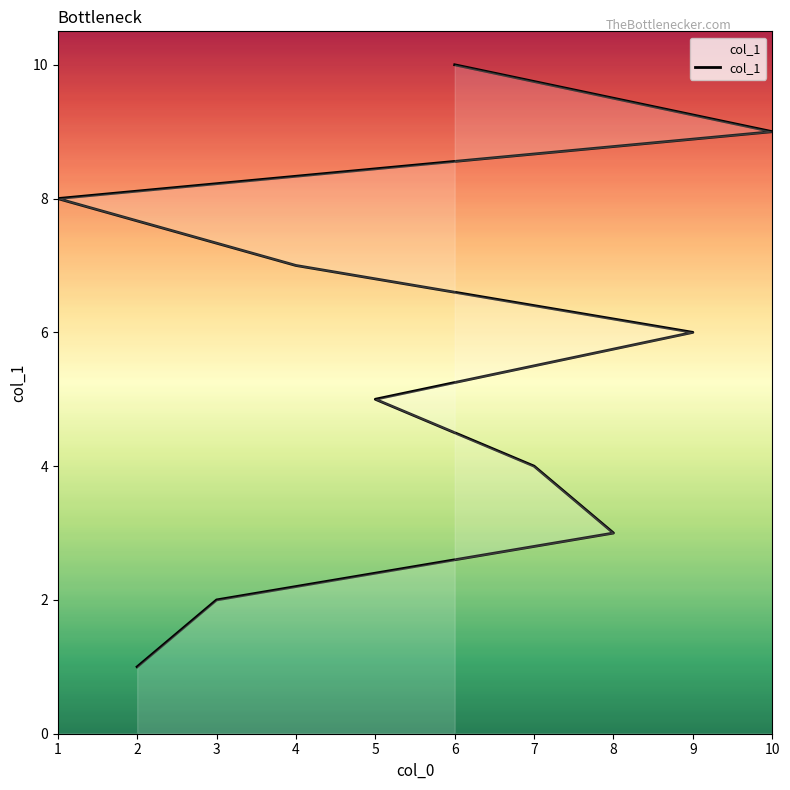

What is the value of the 4th point from the left?

4